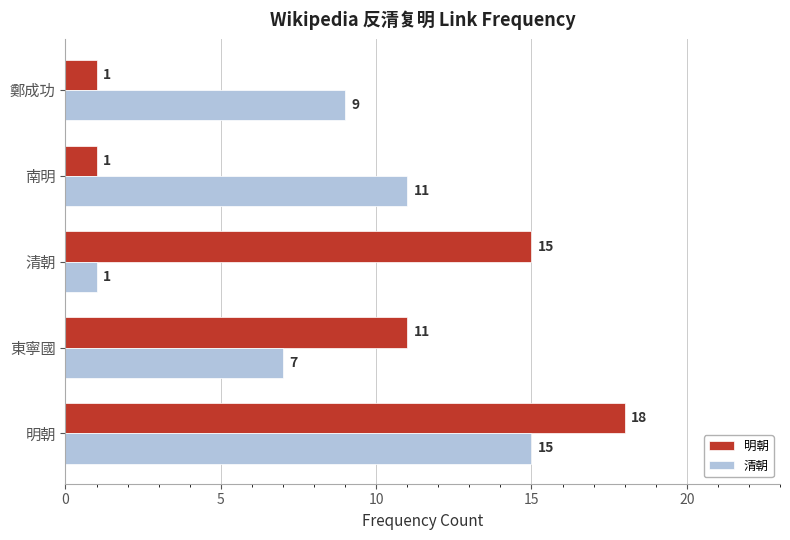

How many series are shown in this chart?

2